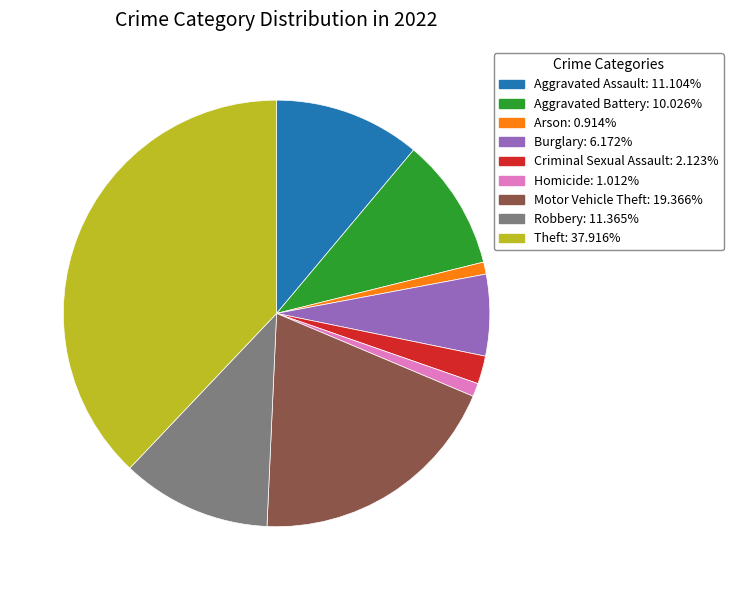

The Aggravated Assault slice represents 11% of the pie. True or false?

True